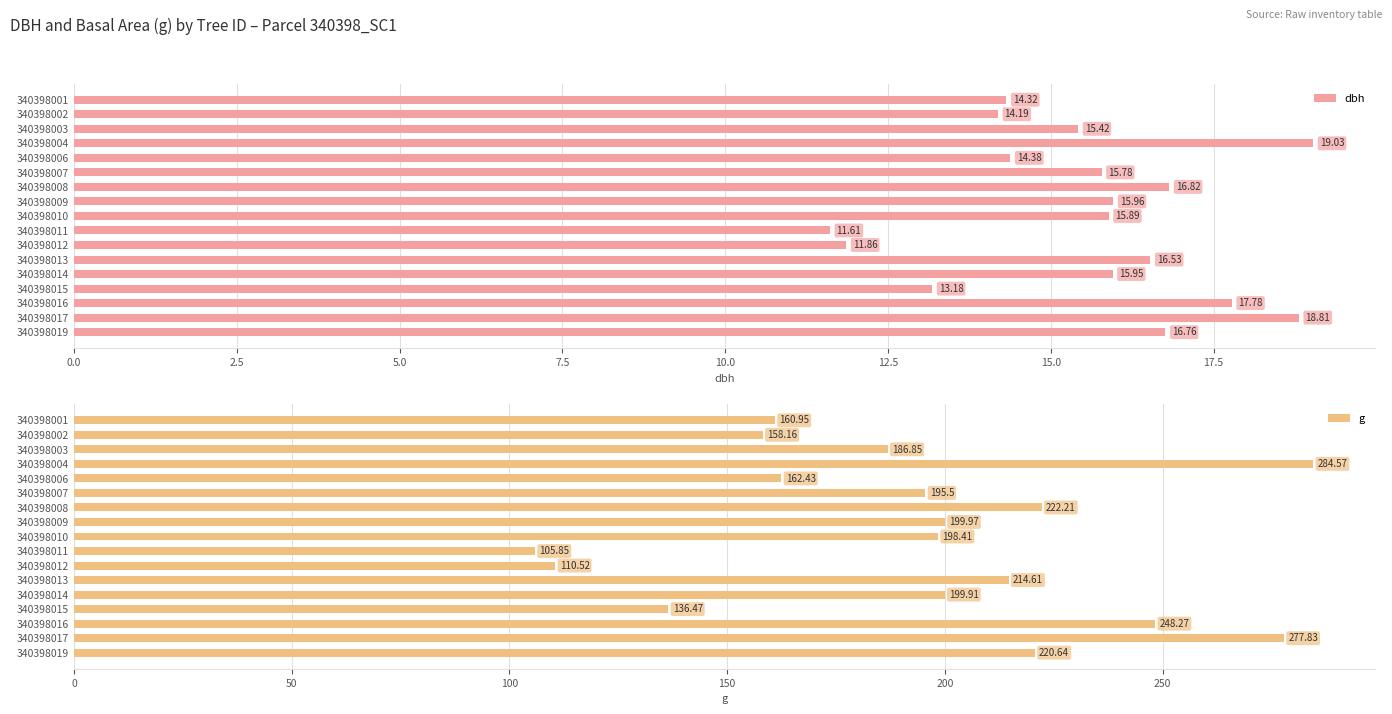

List the labels in order of dbh value, largest first.

340398004, 340398017, 340398016, 340398008, 340398019, 340398013, 340398009, 340398014, 340398010, 340398007, 340398003, 340398006, 340398001, 340398002, 340398015, 340398012, 340398011